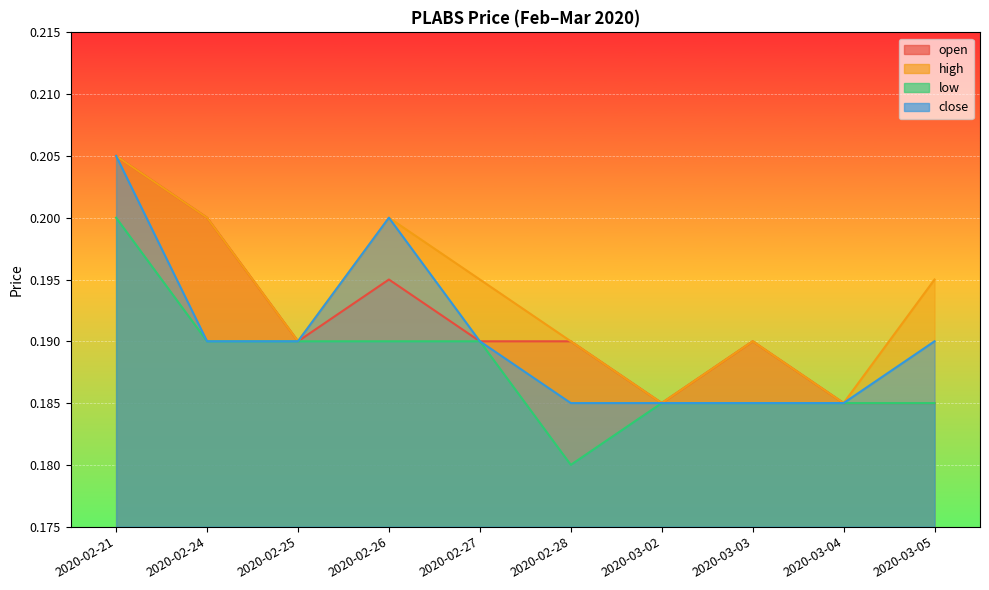

Rank the categories by low value from highest to lowest.

2020-02-21, 2020-02-24, 2020-02-25, 2020-02-26, 2020-02-27, 2020-03-02, 2020-03-03, 2020-03-04, 2020-03-05, 2020-02-28